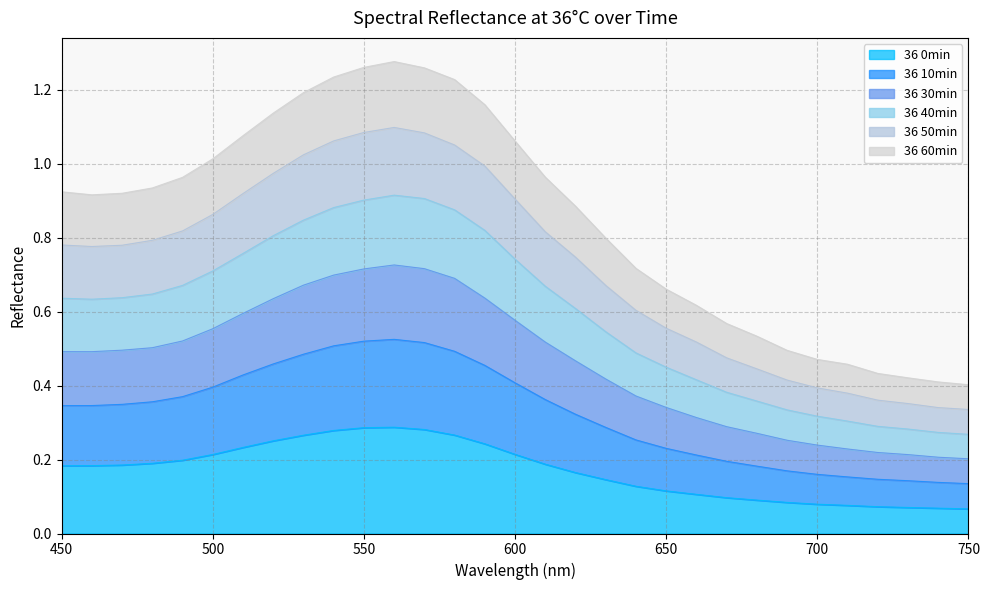

What is the minimum value for 36 40min?

0.3